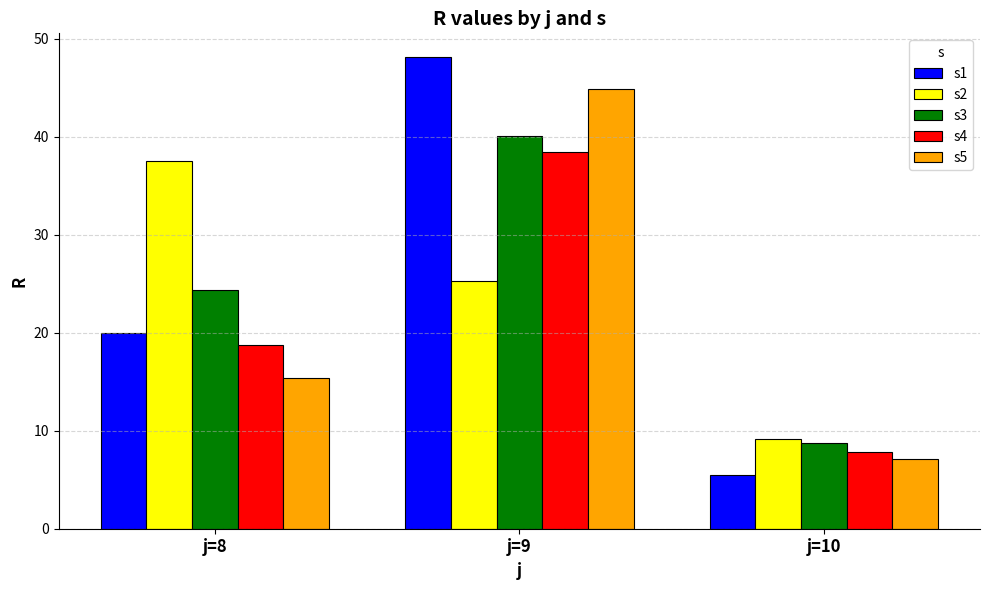

Between j=9 and j=10, which series saw the biggest shift?

s1